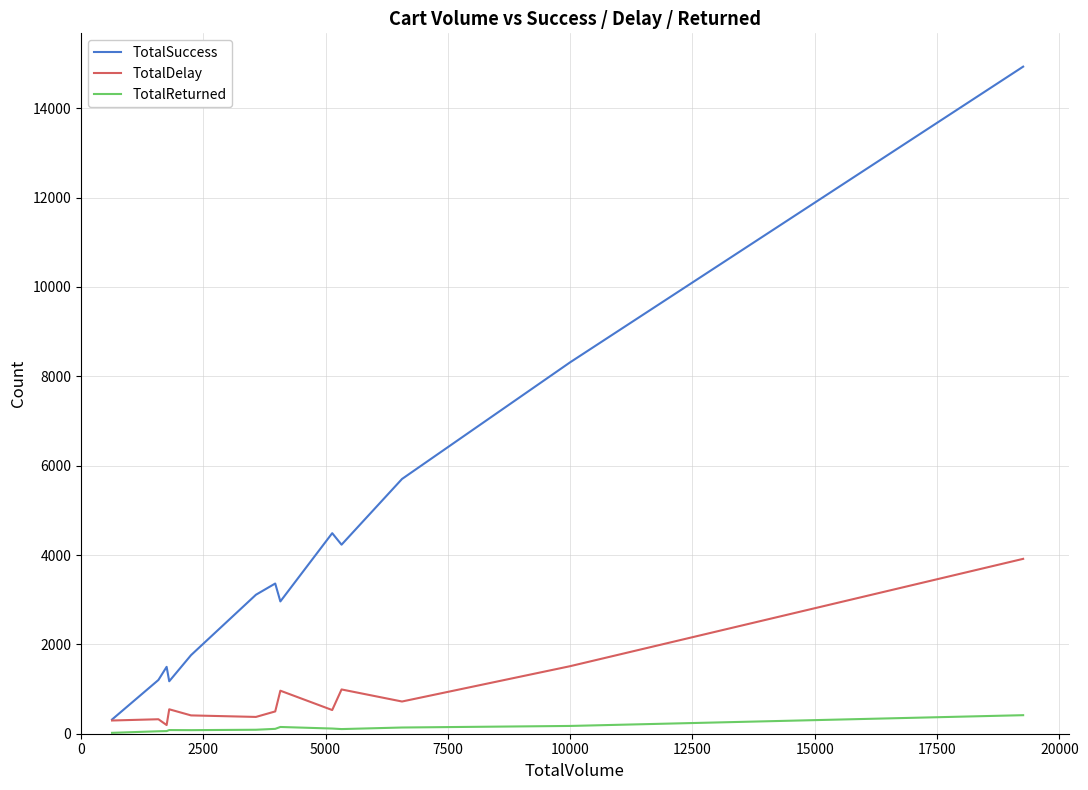

What is the average value of the TotalDelay series?

867